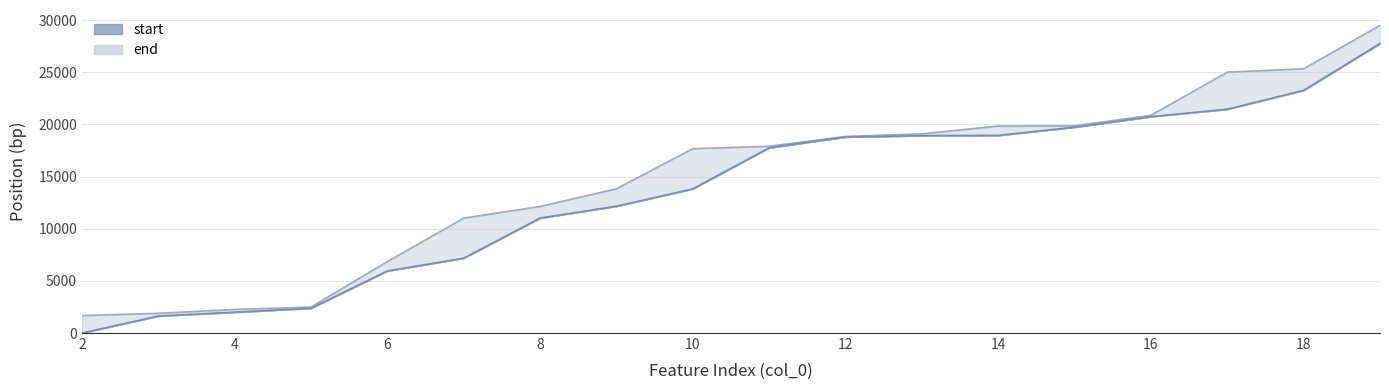

The value of end_line at 6 is 12072. True or false?

False